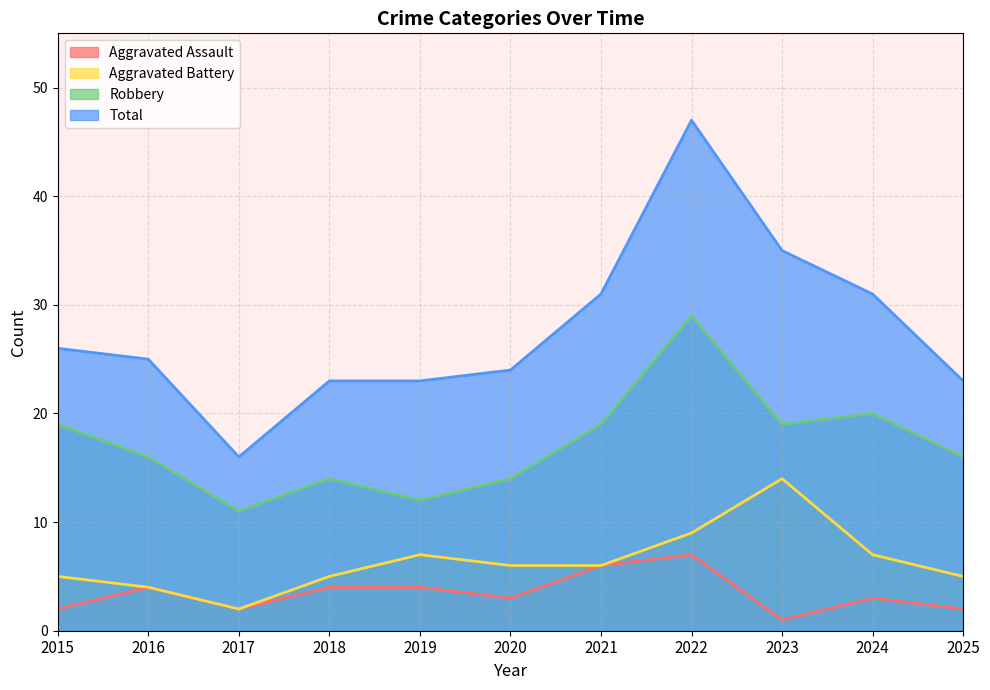

What is the value of the Aggravated Battery point at the 3rd from the left?

2